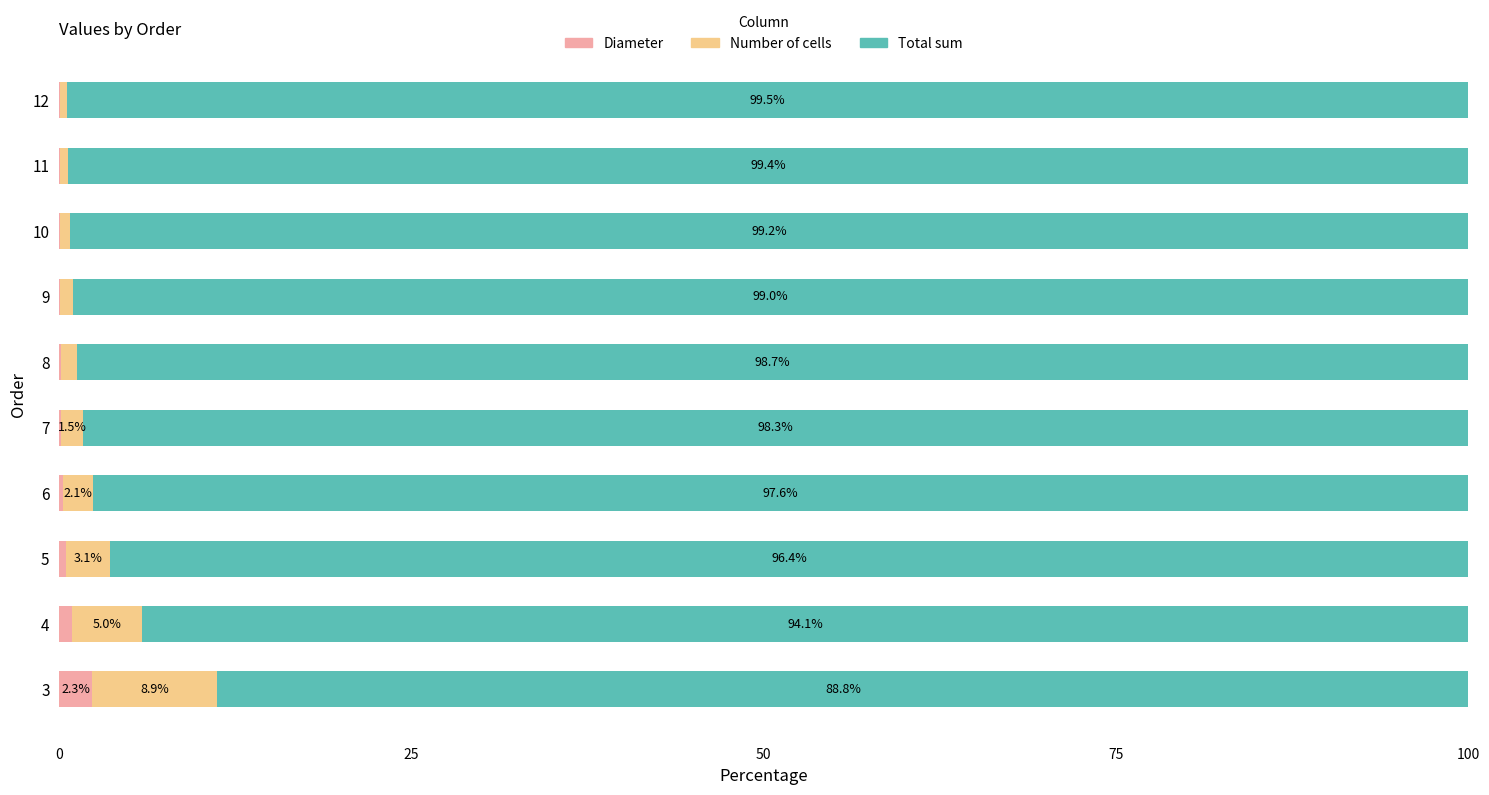

At which label does Diameter reach its peak?

3